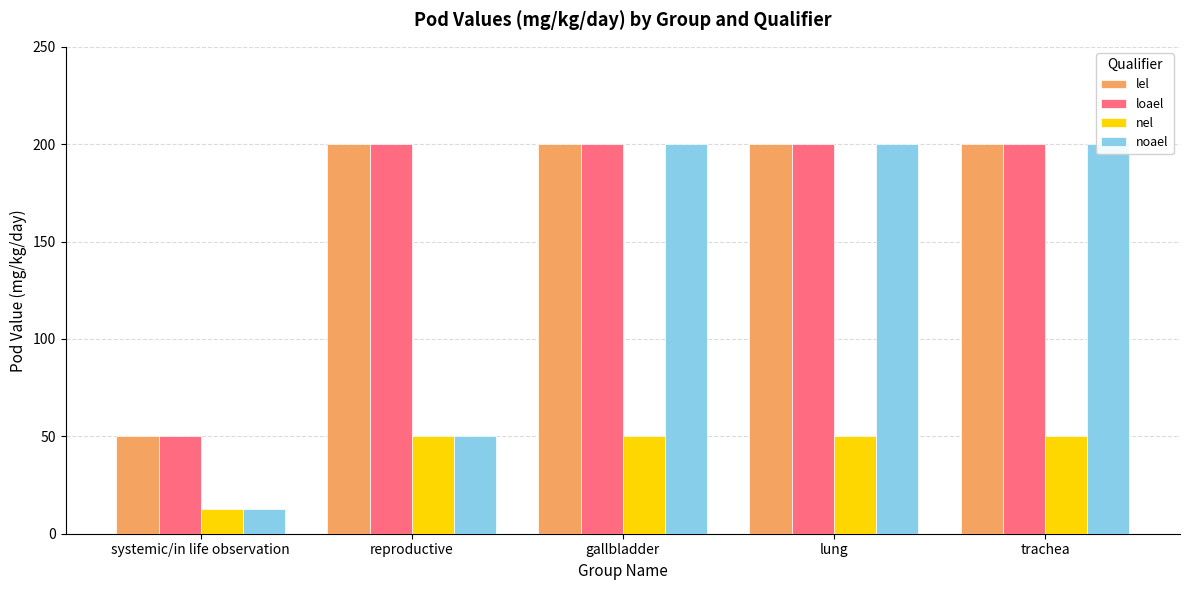

What is the difference between the maximum and minimum values in the nel series?

37.5